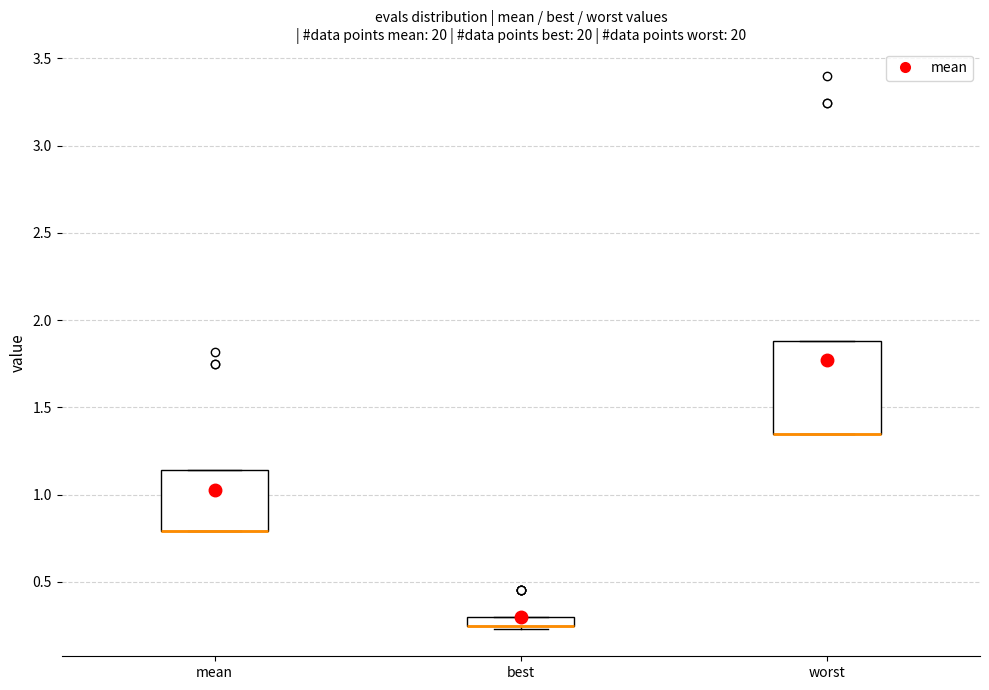

Where is the lower edge of the box for mean on the y-axis? The values are not printed on the chart, so give them approximately, as read against the axis.

0.80